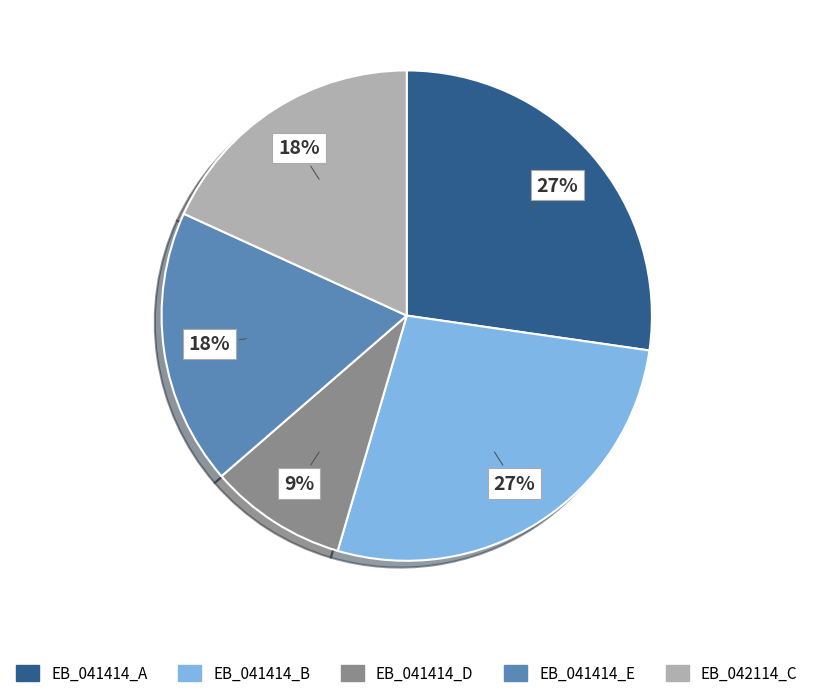

Which slice is the smallest?

EB_041414_D